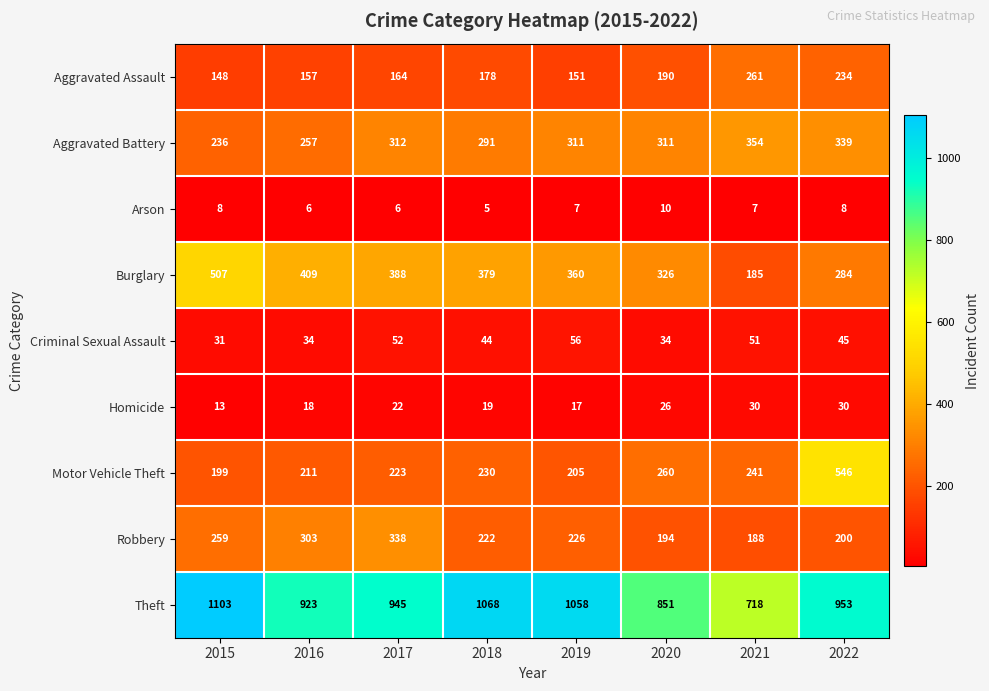

Rank the series by their maximum value, from lowest to highest.

Arson, Homicide, Criminal Sexual Assault, Aggravated Assault, Robbery, Aggravated Battery, Burglary, Motor Vehicle Theft, Theft